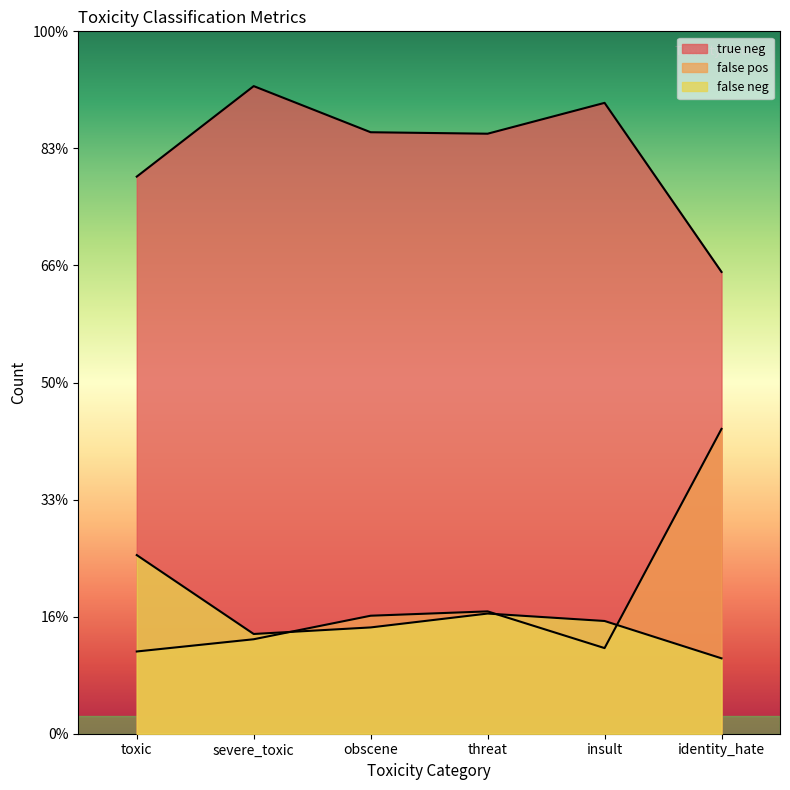

How many lines are shown in the chart?

3